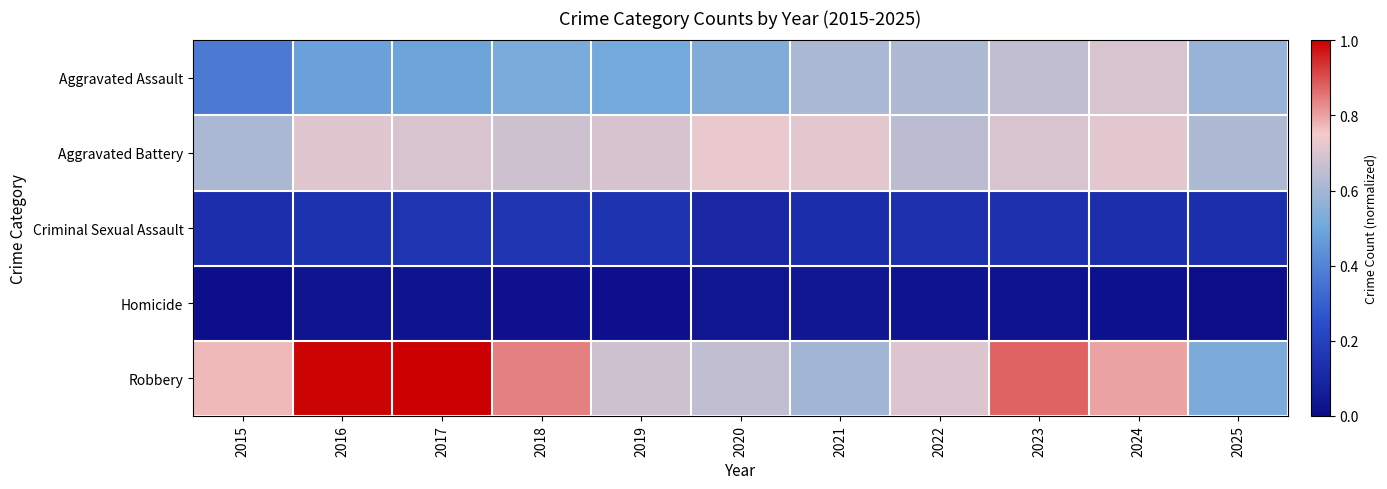

Rank the series by their maximum value, from highest to lowest.

Robbery, Aggravated Battery, Aggravated Assault, Criminal Sexual Assault, Homicide